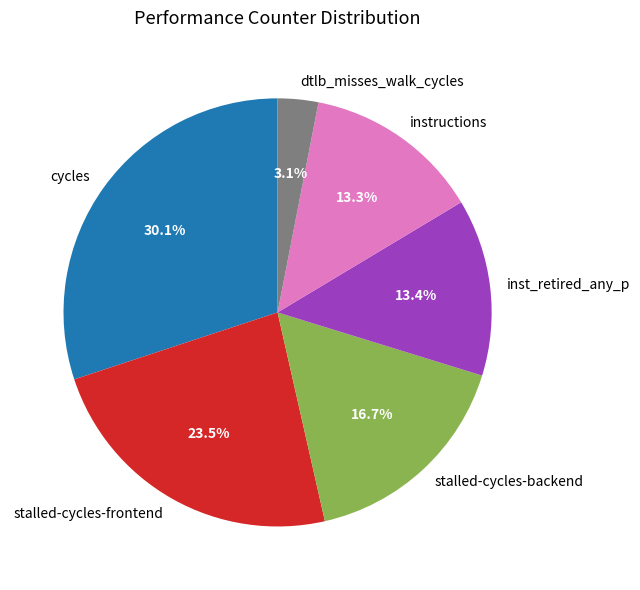

Does stalled-cycles-frontend account for over 50% of the chart?

No